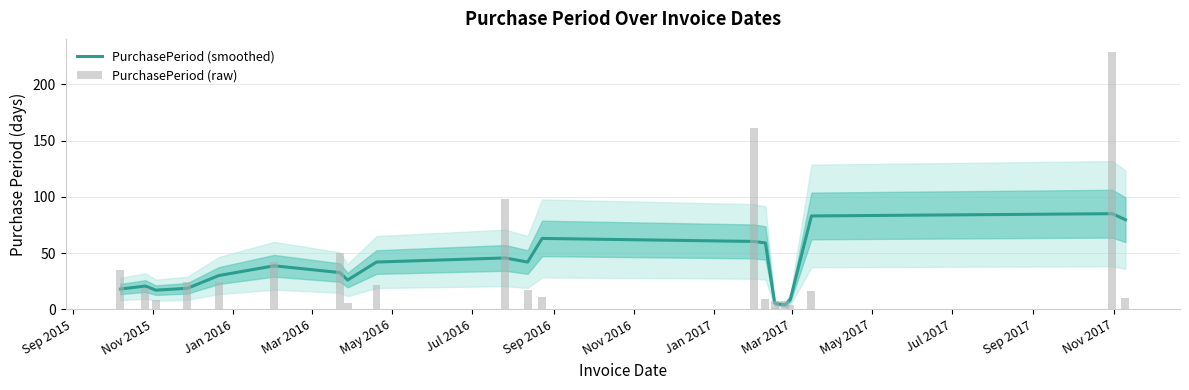

Does the chart contain stacked bars?

No